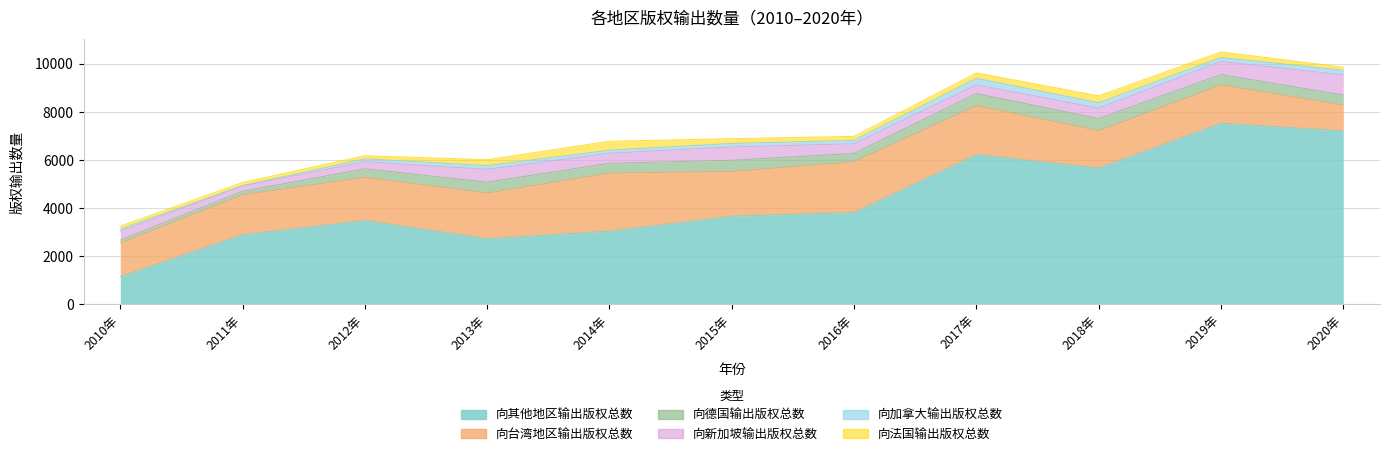

What is the sum of all 向其他地区输出版权总数 values?

47315